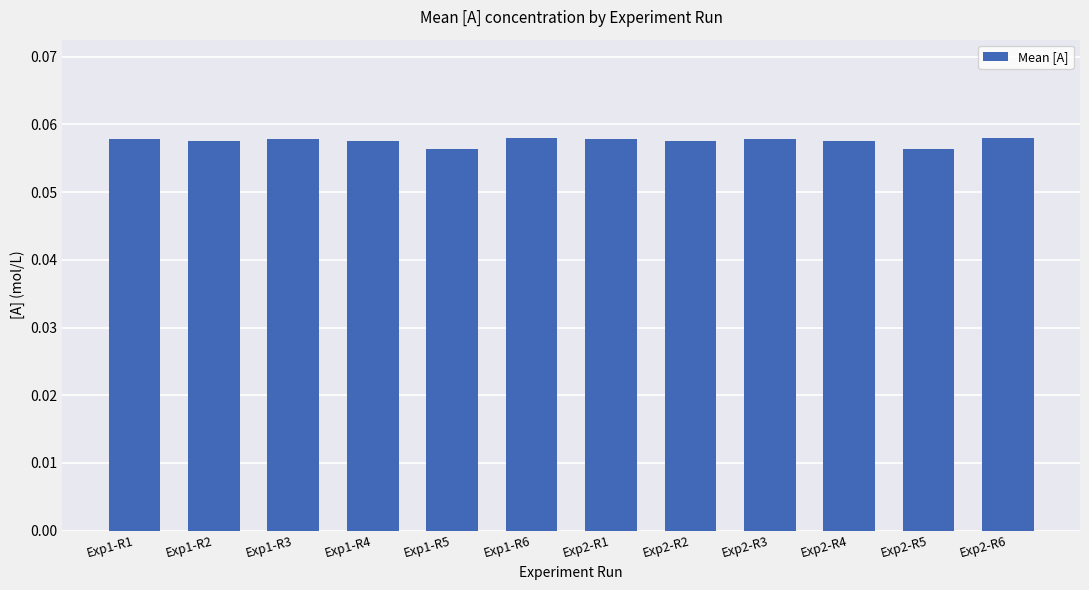

Does the chart contain stacked bars?

No